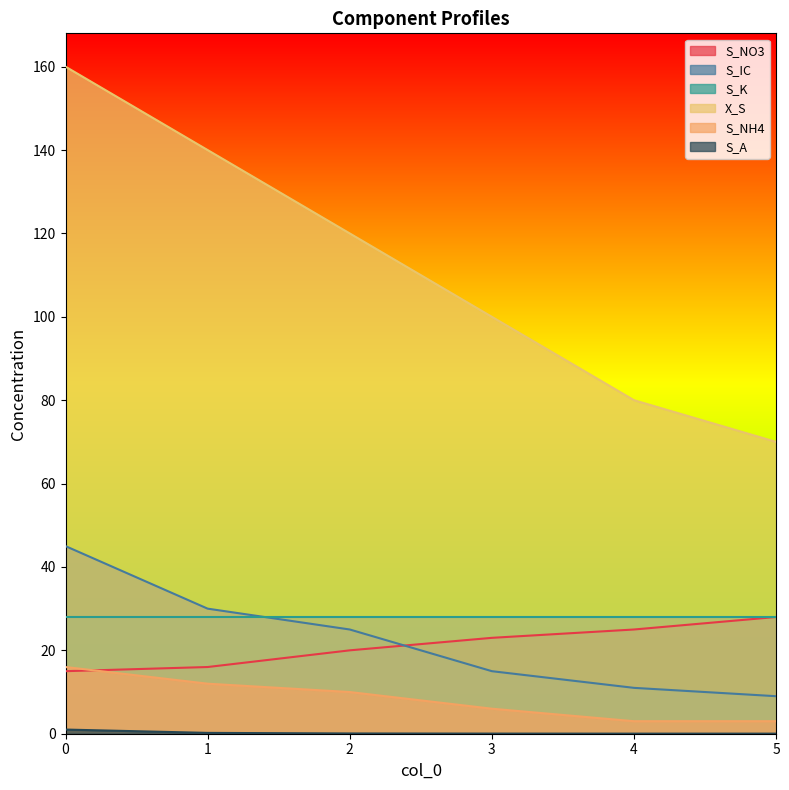

What is the sum of all S_A values?

1.3